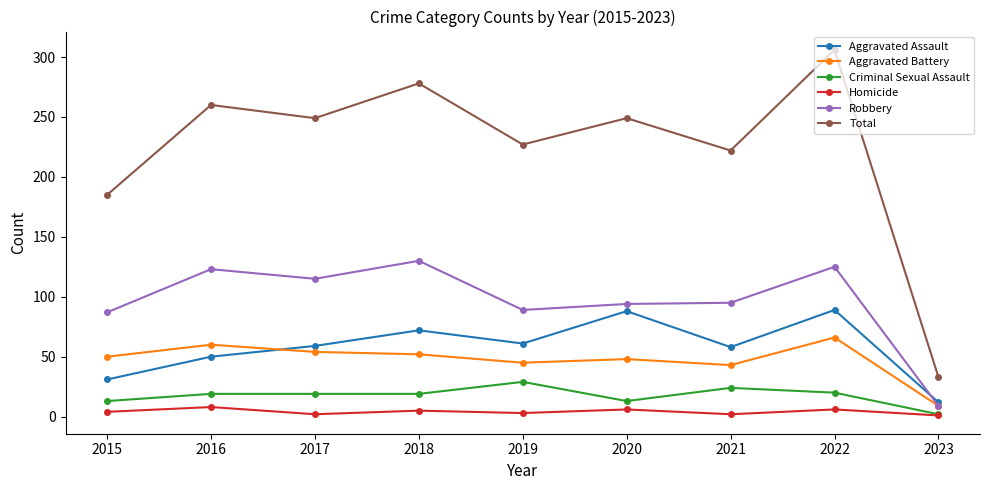

What is the difference between the second highest and minimum values in the Homicide series?

5